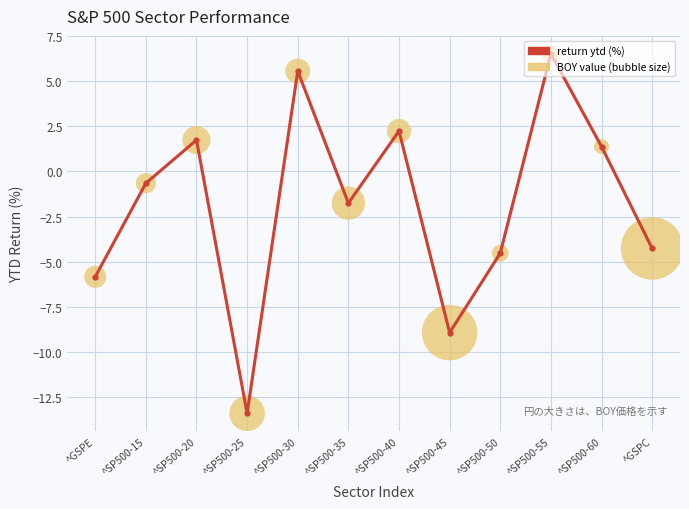

What is the change in value from ^SP500-25 to ^SP500-40?

+15.6